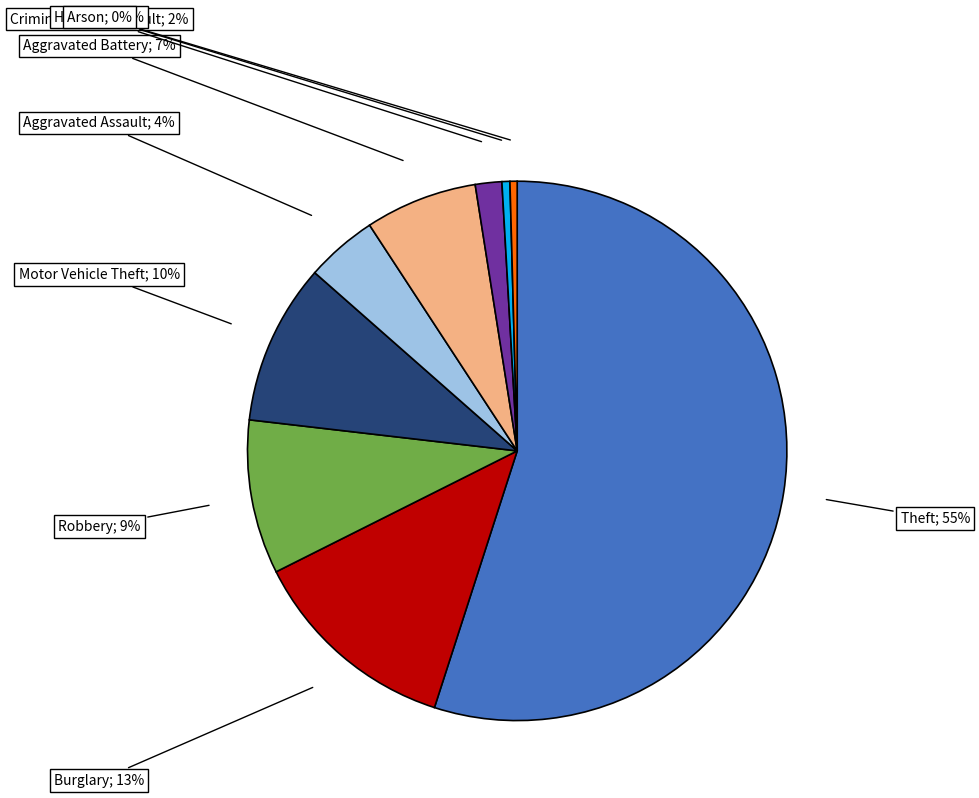

To the nearest percent, what is the average slice percentage?

11%